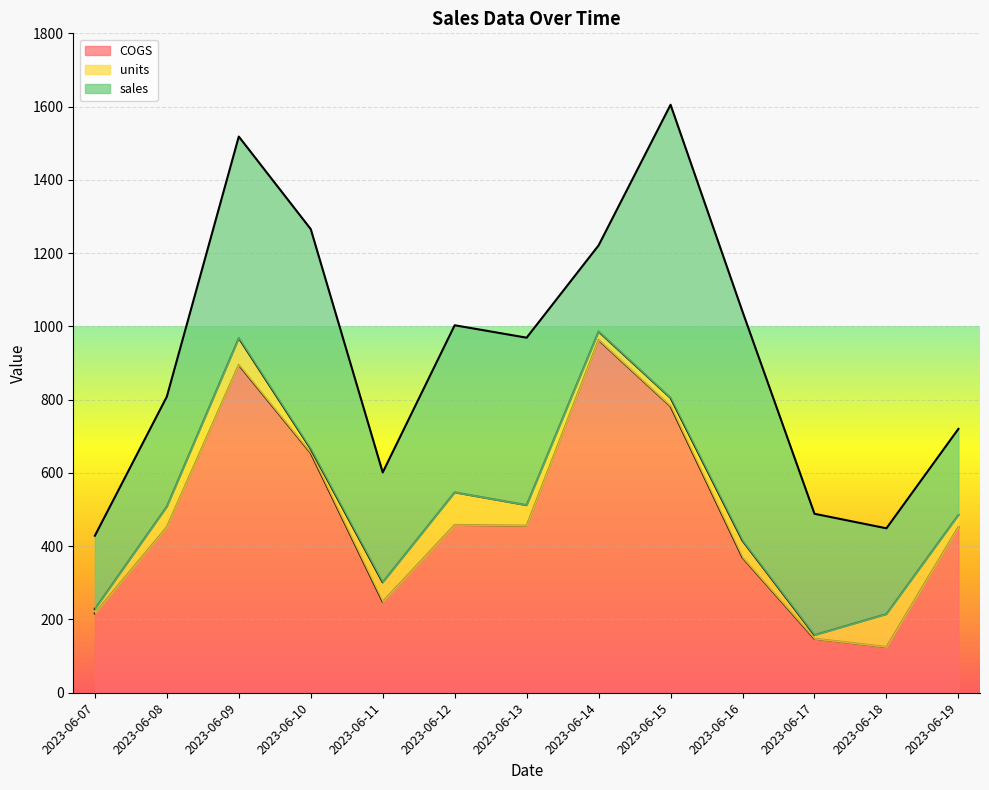

Rank the categories by COGS value from highest to lowest.

2023-06-14, 2023-06-09, 2023-06-15, 2023-06-10, 2023-06-12, 2023-06-13, 2023-06-19, 2023-06-08, 2023-06-16, 2023-06-11, 2023-06-07, 2023-06-17, 2023-06-18